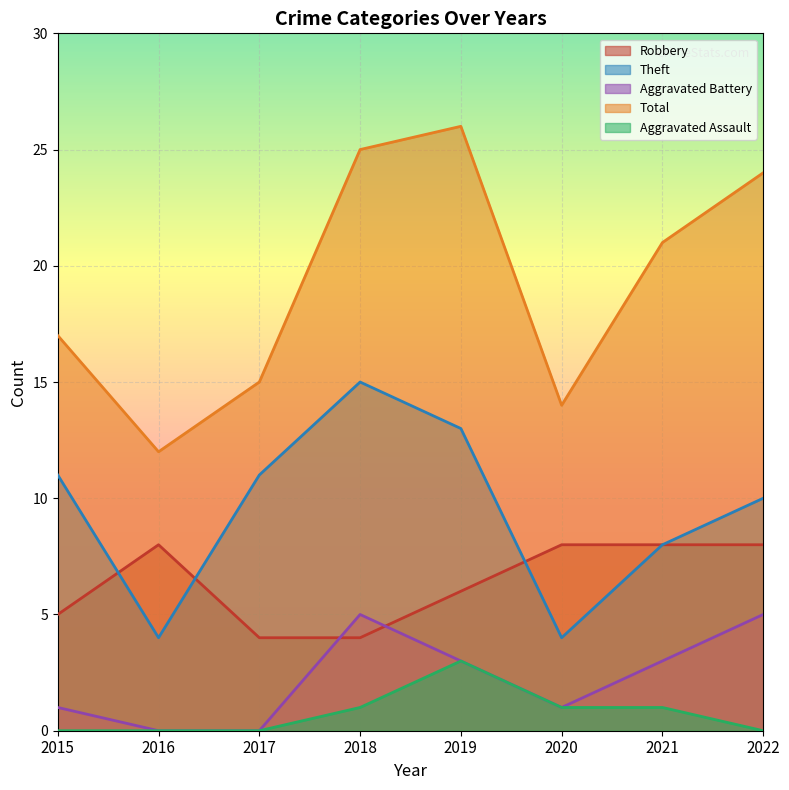

Where is the first local maximum for Theft?

2018